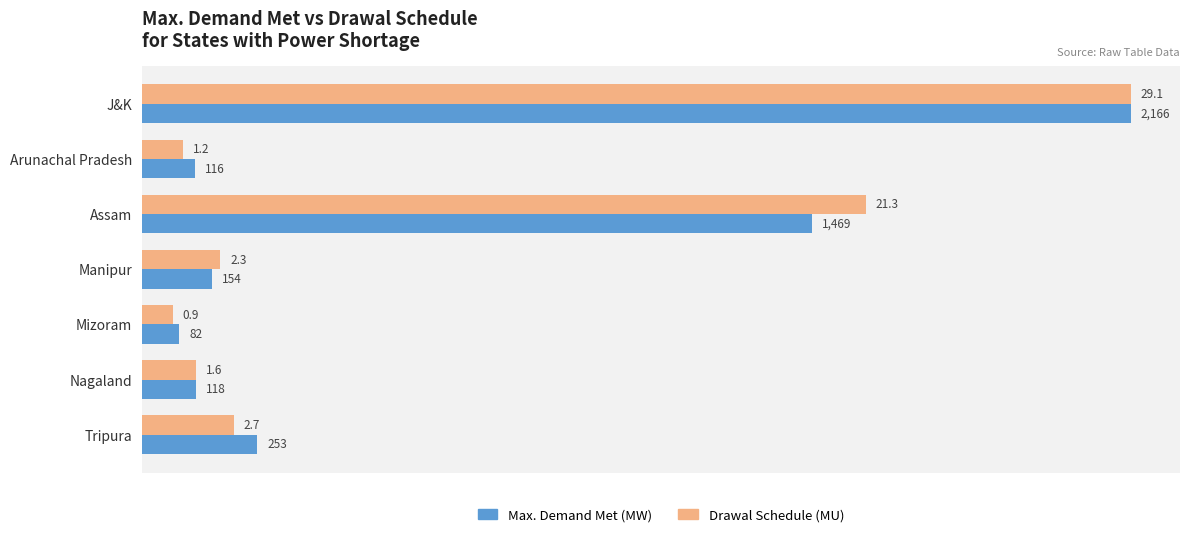

List the series in order of their overall mean, lowest first.

Max. Demand Met (MW), Drawal Schedule (MU)